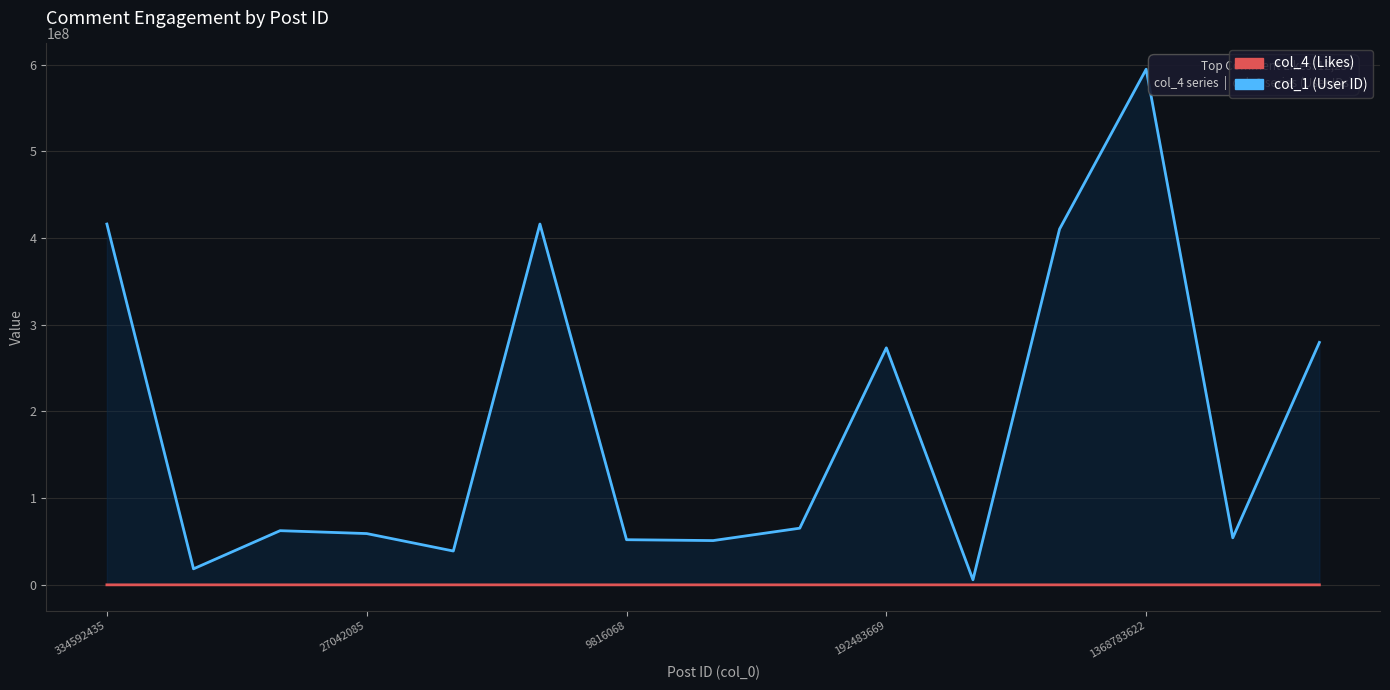

At which label is col_1 (User ID) closest to 300210638?

14